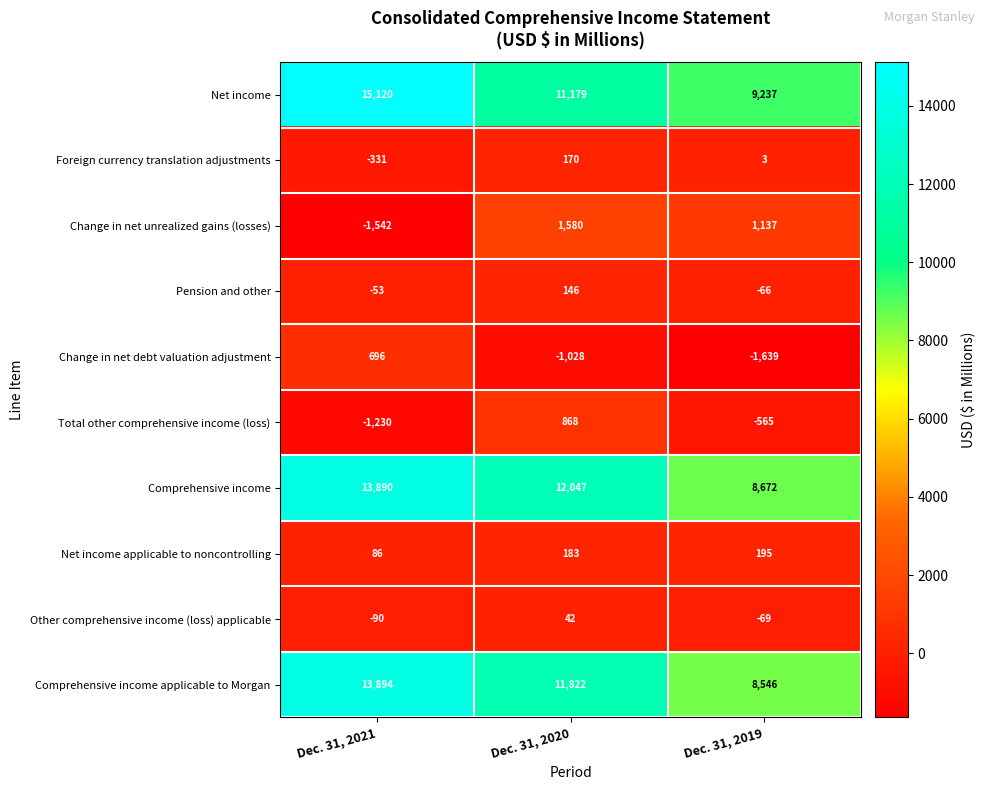

What is the sum of the Pension and other values at Dec. 31, 2019 and Dec. 31, 2021?

-119